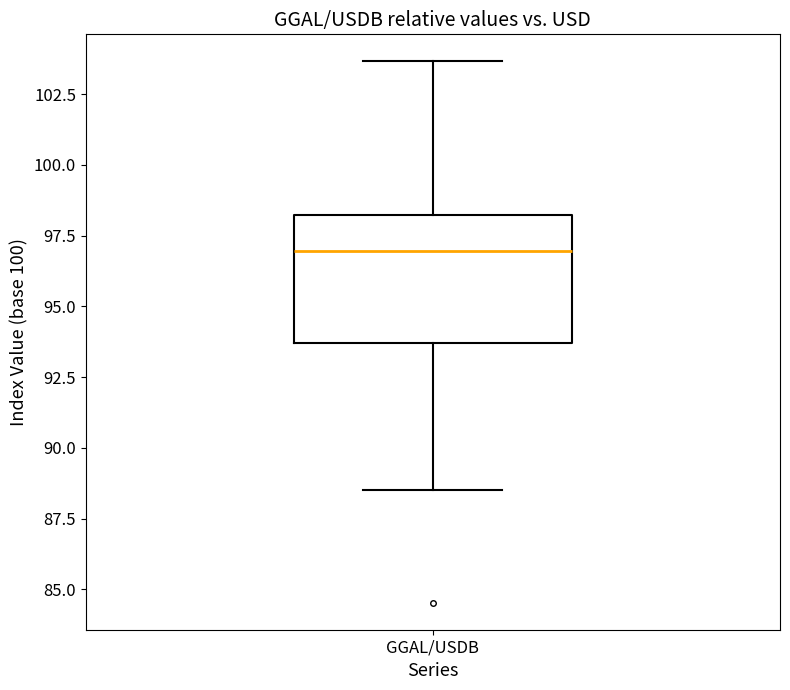

Transcribe this box plot: give where the median line is, the range the box spans, and where the two whiskers end, as read against the y-axis. The values are not printed on the chart, so give them approximately, as read against the axis.

median 97.0, box 93.5 to 98.0, whiskers 88.5 to 103.5